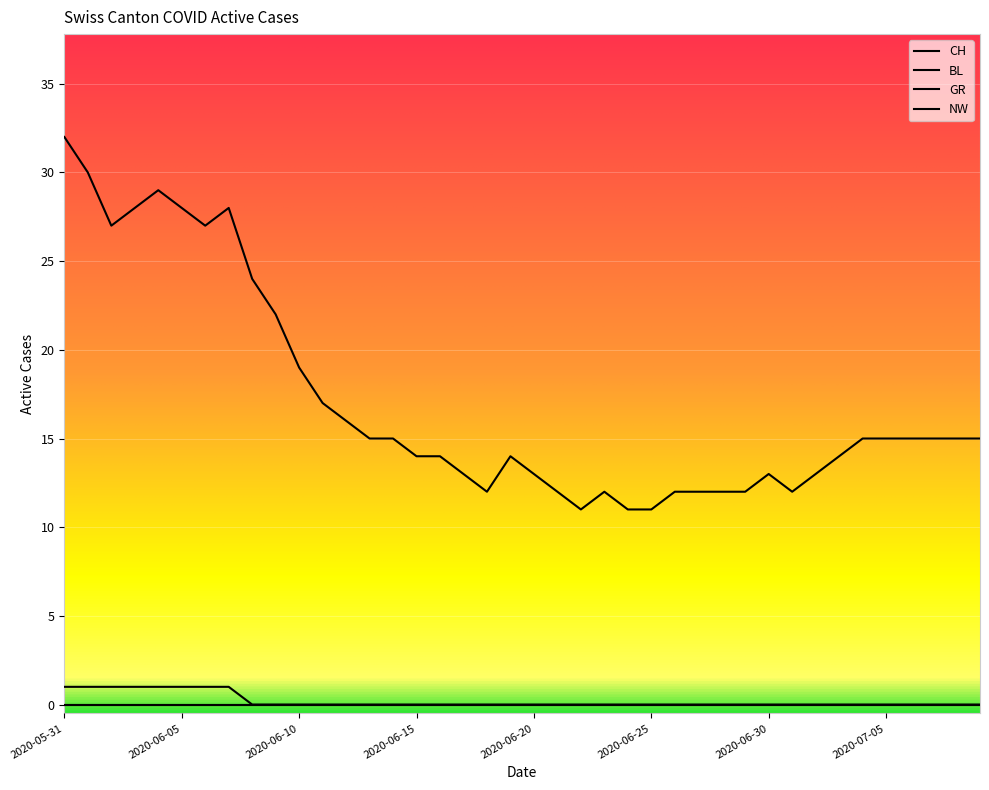

Is this an area chart (filled region under the line)?

No